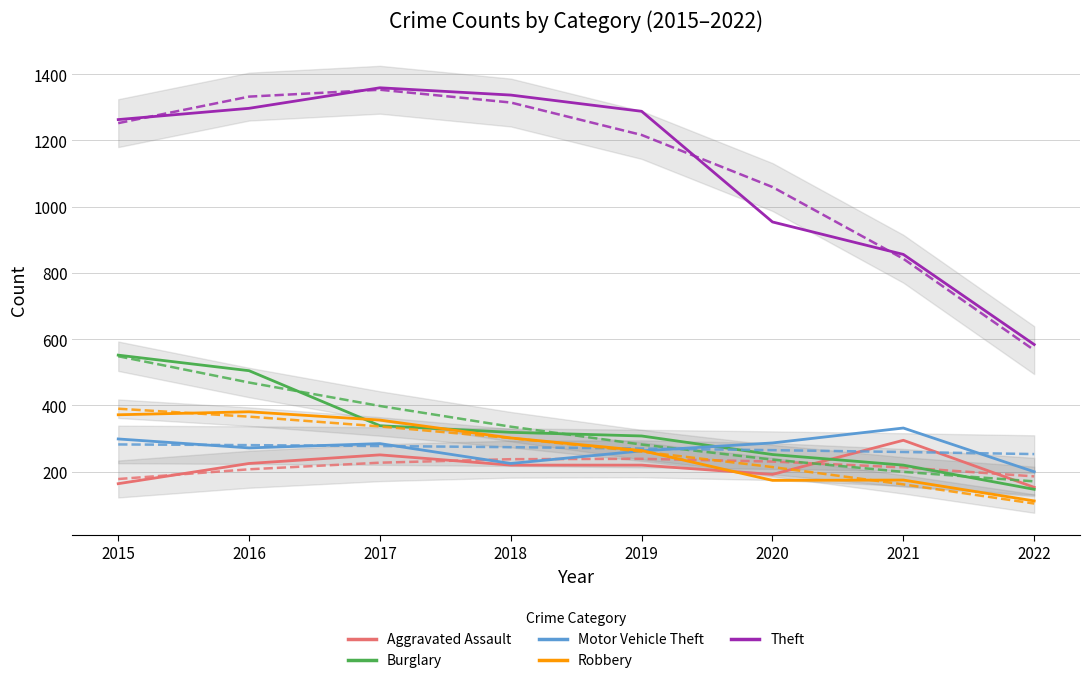

Where is the first local maximum for Aggravated Assault?

2017